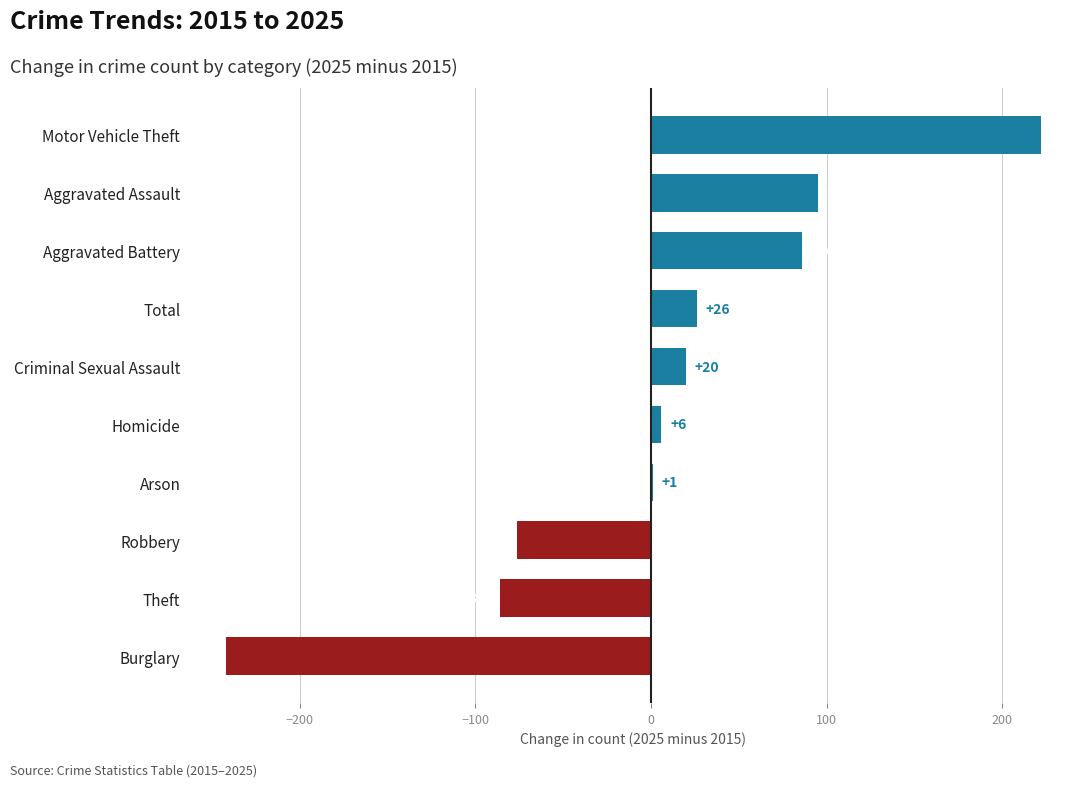

What is the sum of the values at Total and Theft?

-60